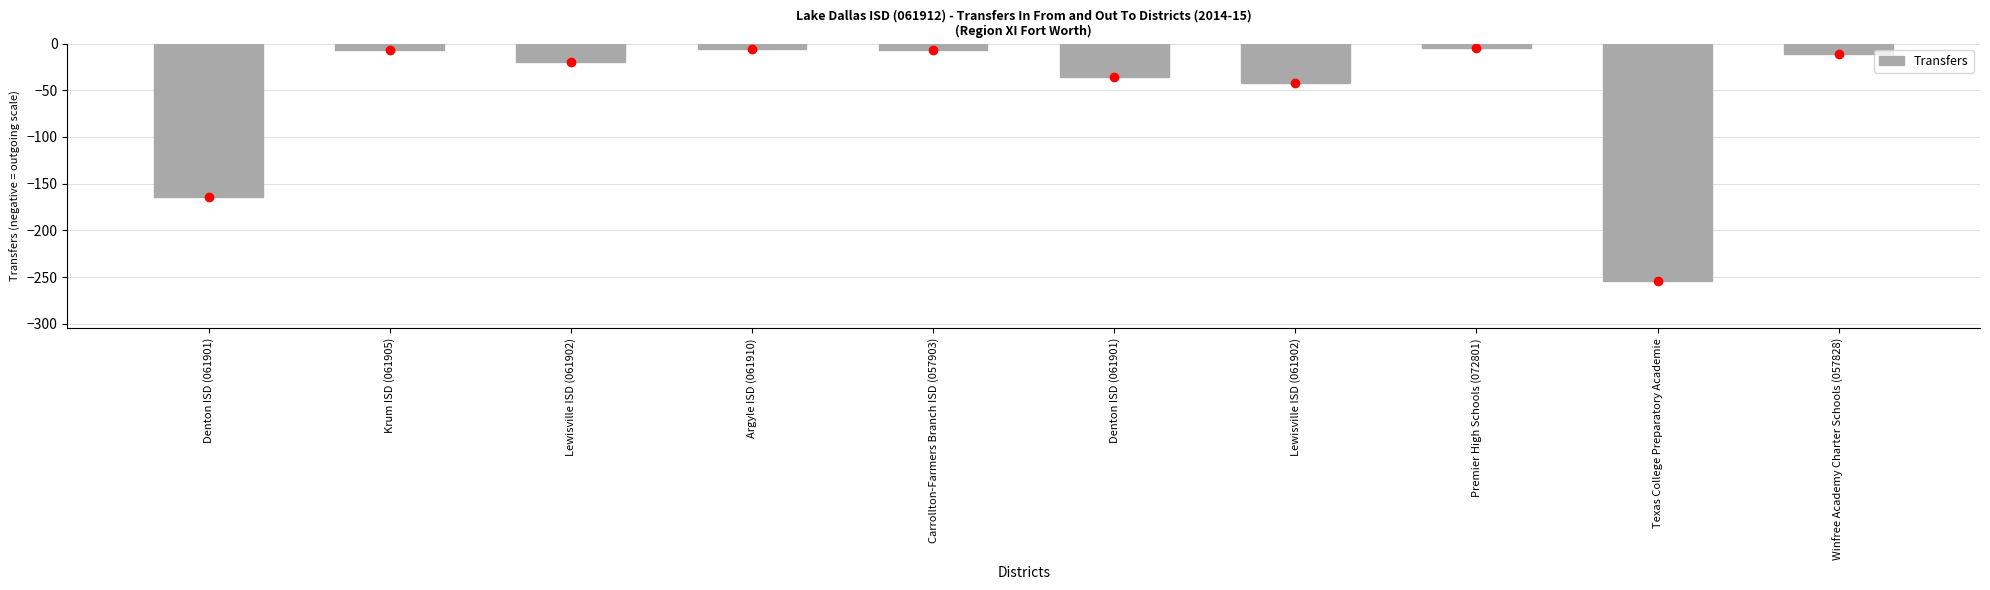

How many categories are shown in the chart?

10